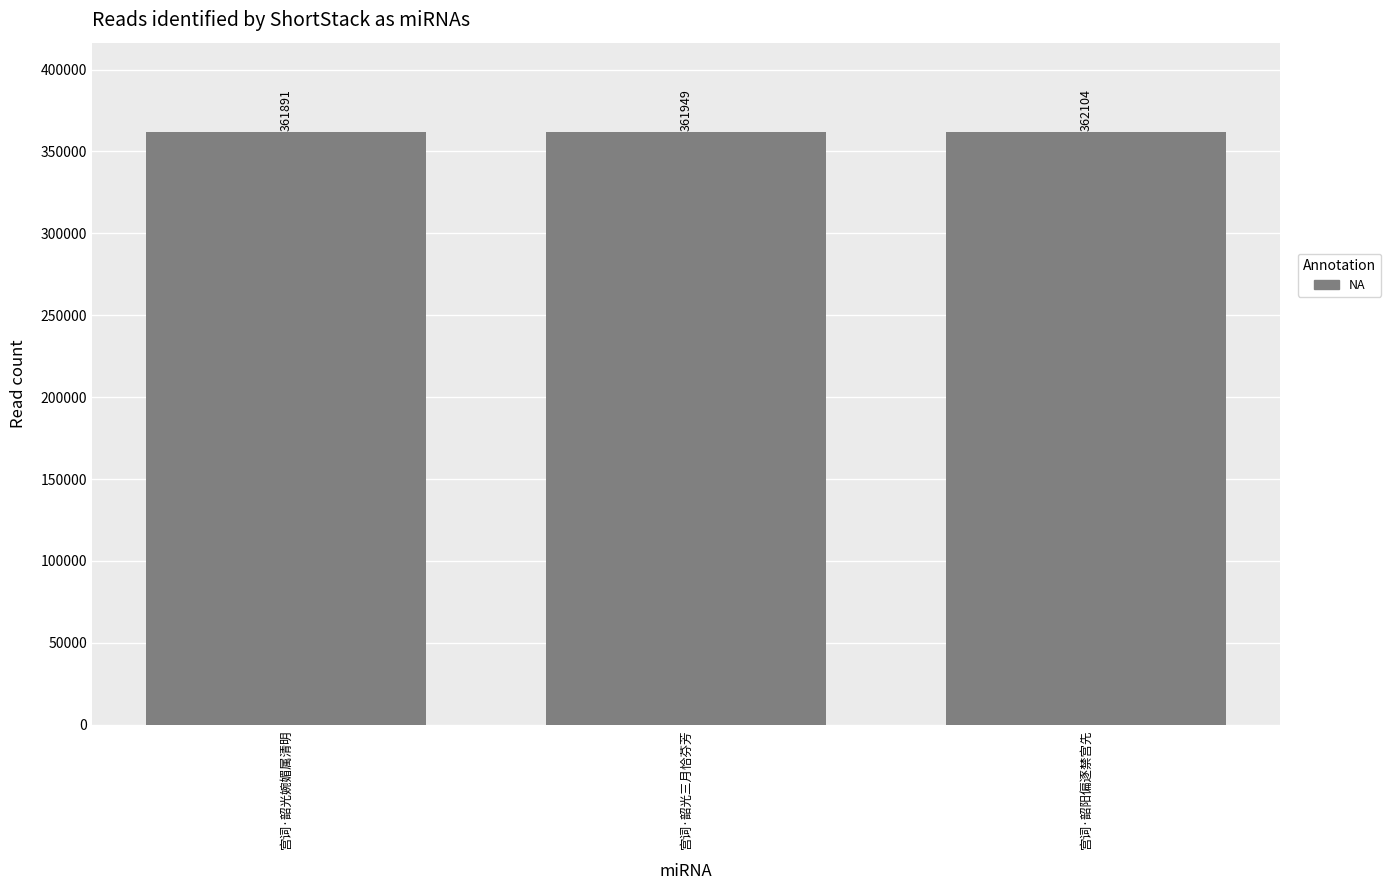

List the labels in order of value, smallest first.

宫词·韶光婉媚属清明, 宫词·韶光三月恰芬芳, 宫词·韶阳偏逐禁宫先